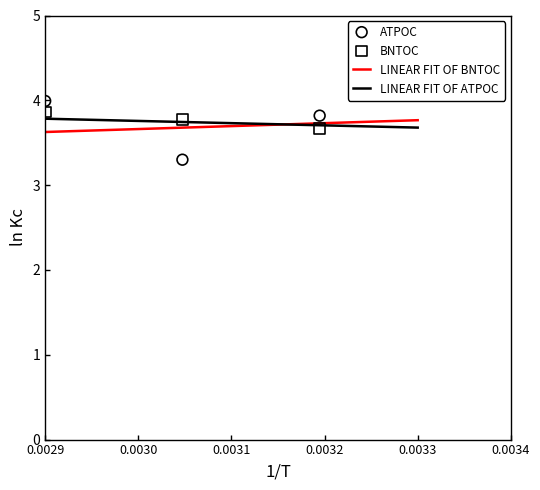

What is the highest value of the LINEAR FIT OF ATPOC series?

3.8